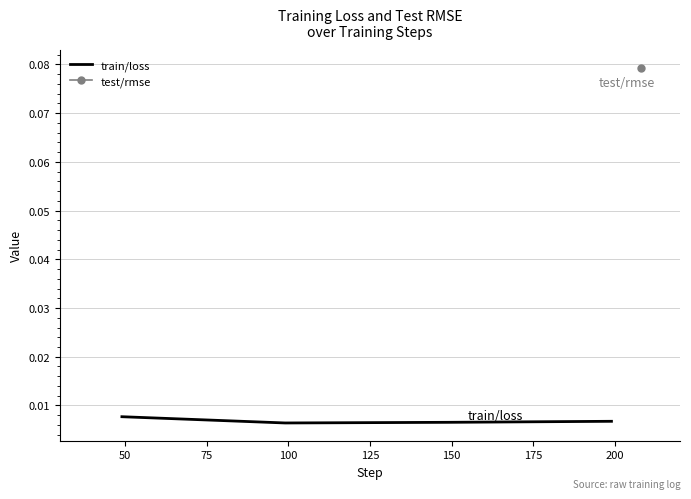

In train/loss, how many points are lower than both neighbors (excluding endpoints)?

1